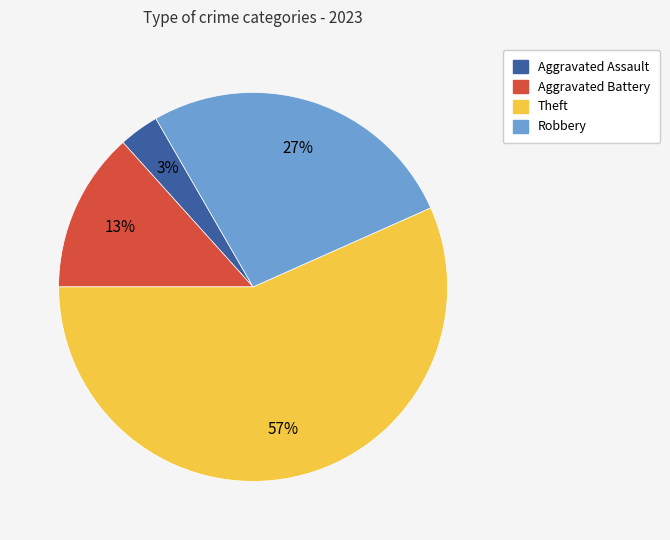

Combined, do Aggravated Battery and Robbery account for over 50%?

No